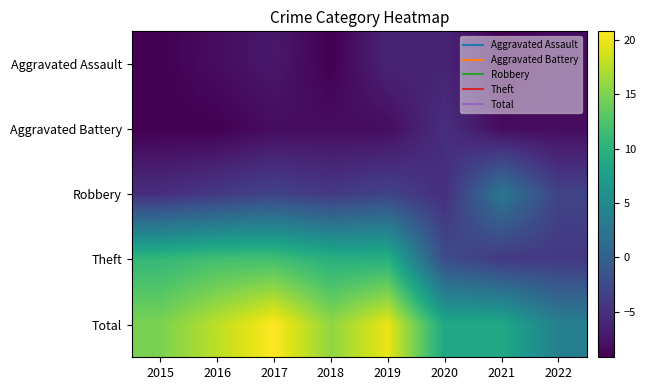

Which series has the widest spread of values?

Total